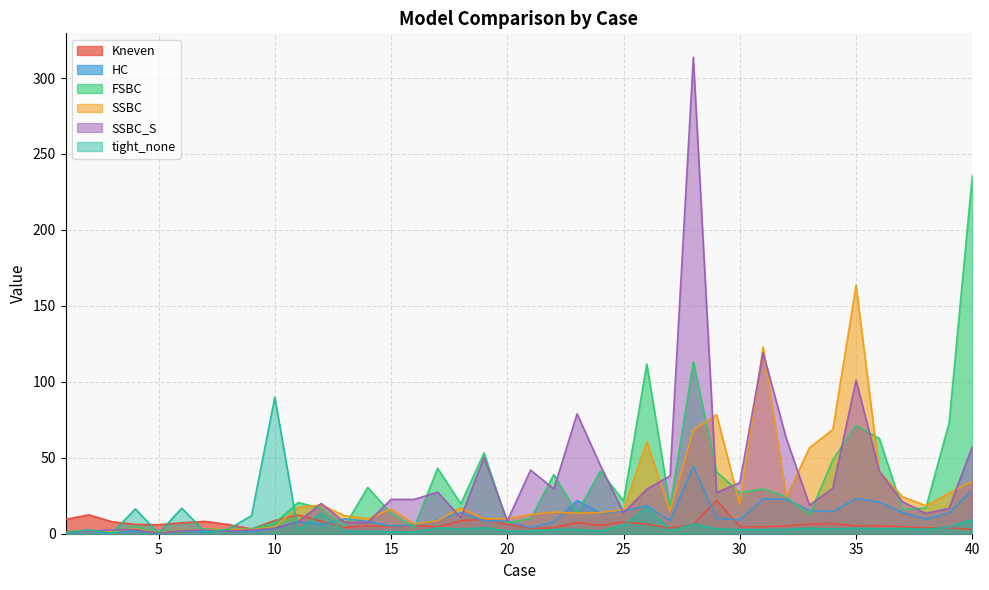

Where do Kneven and SSBC first cross each other?

10 and 11